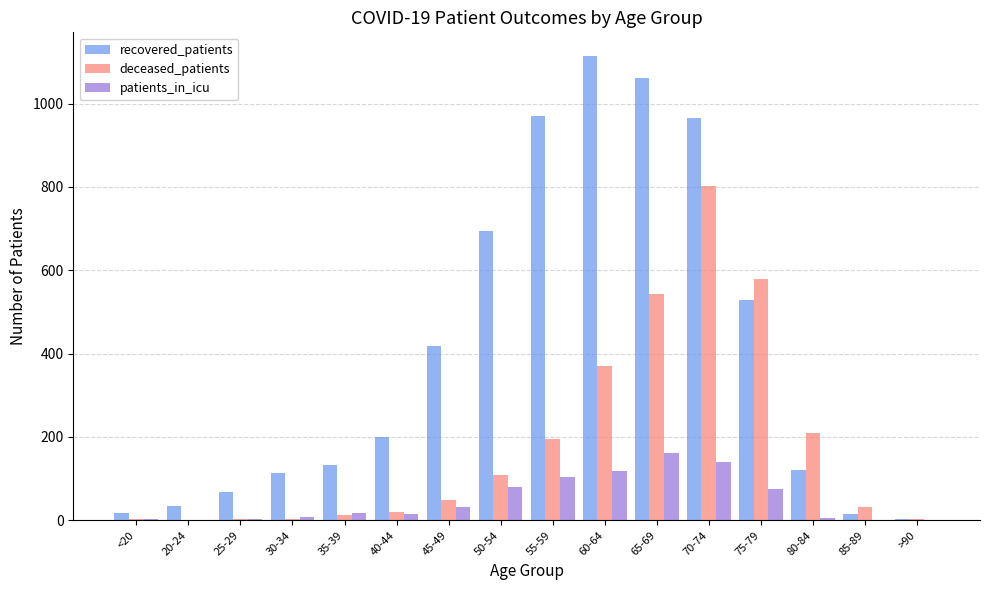

Which category has the highest value in the recovered_patients series?

60-64